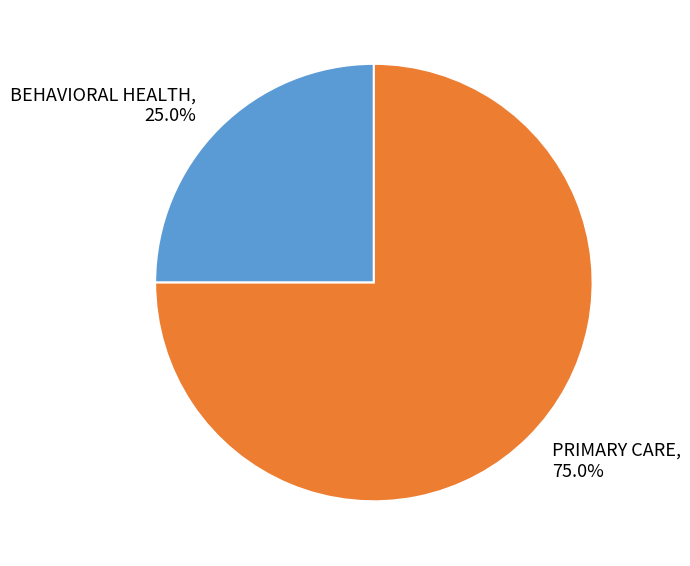

To the nearest percent, what is the combined percentage of BEHAVIORAL HEALTH and PRIMARY CARE?

100%